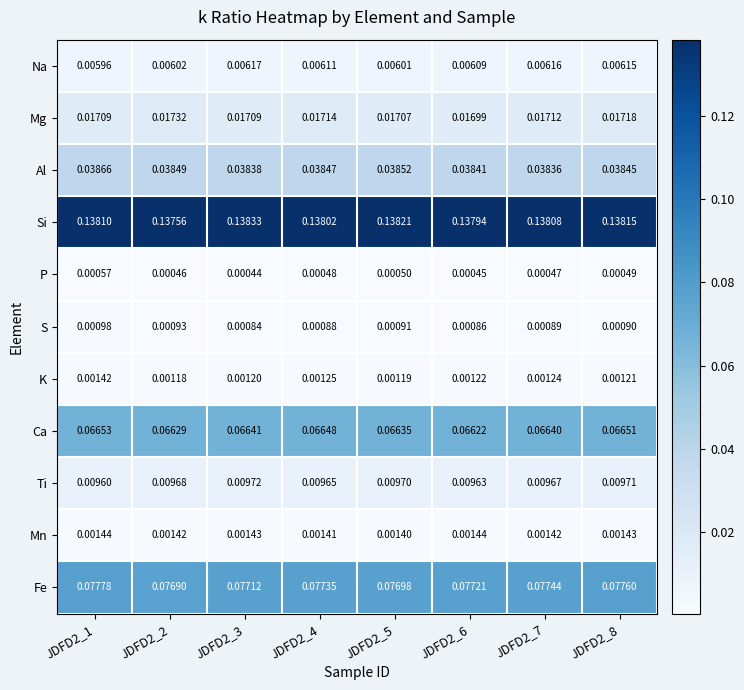

Which series has the largest range (max minus min)?

Fe